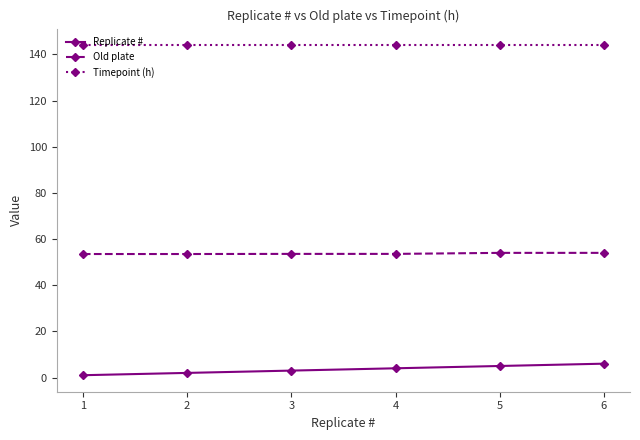

What is the spread (max minus min) of values at 6?

138.0